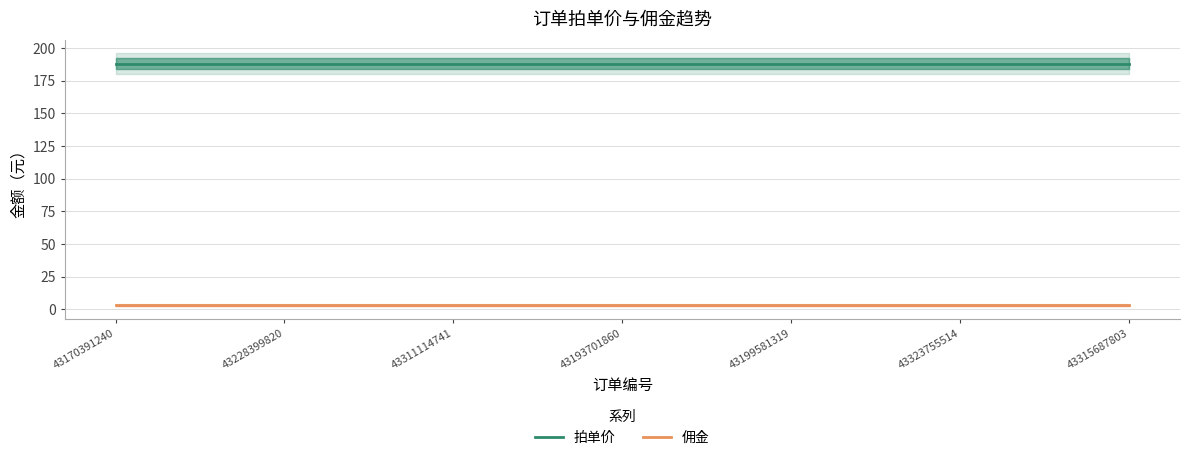

At which label is 佣金 closest to 3?

43170391240